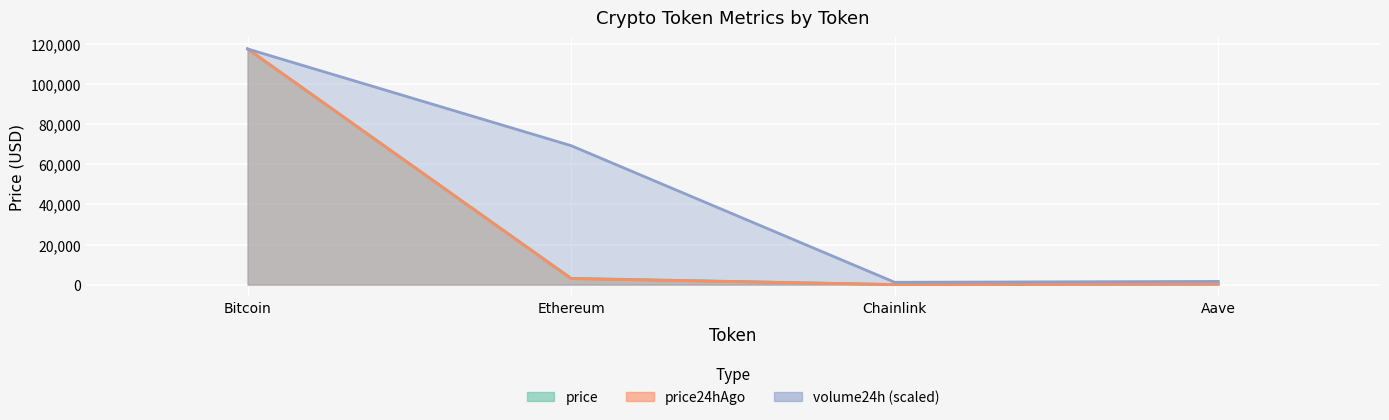

How many values in the price24hAgo series are below 2970?

2